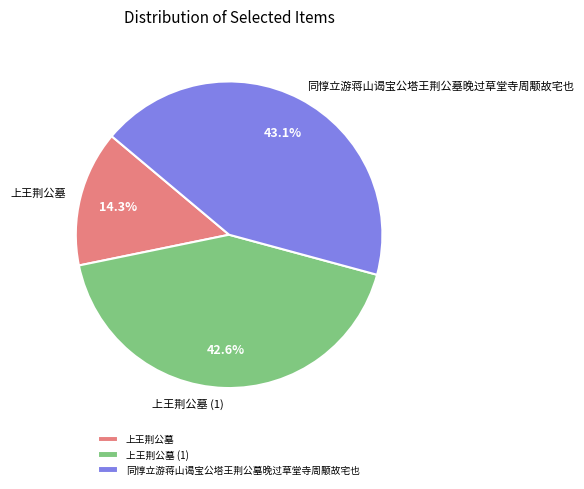

Do 同惇立游蒋山谒宝公塔王荆公墓晚过草堂寺周颙故宅也 and 上王荆公墓 together represent more than half of the pie?

Yes